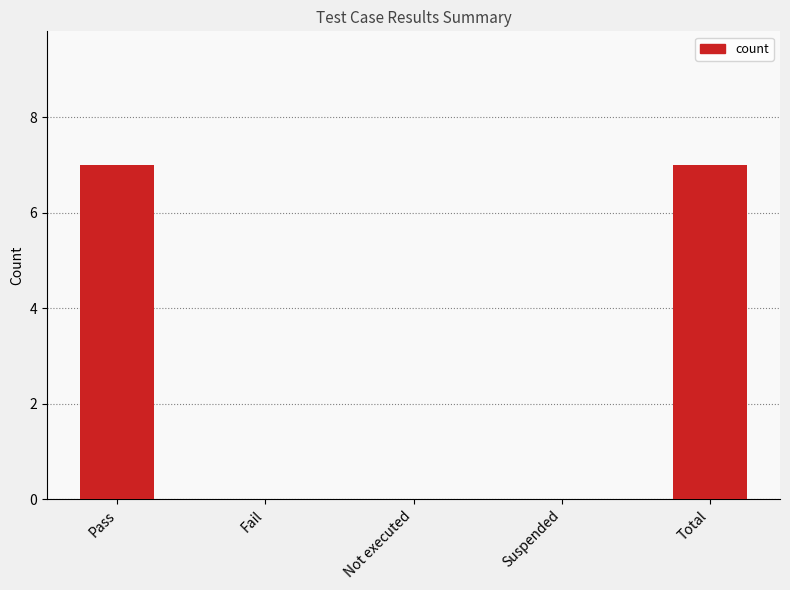

Are the bars horizontal?

No